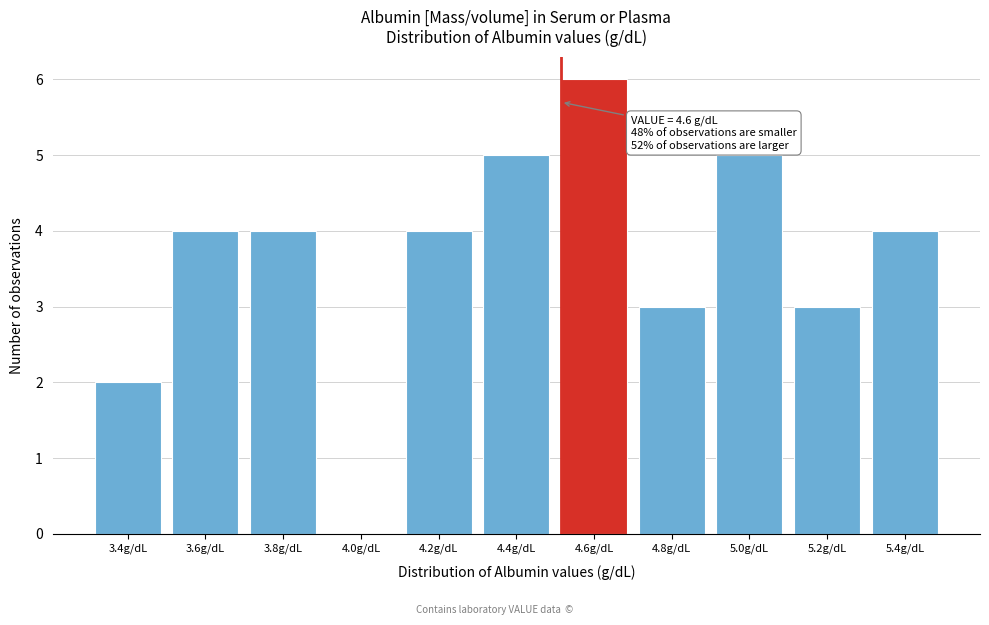

Reading left to right, what are all the values shown in this chart?

3.4g/dL=2	3.6g/dL=4	3.8g/dL=4	4.0g/dL=0	4.2g/dL=4	4.4g/dL=5	4.6g/dL=6	4.8g/dL=3	5.0g/dL=5	5.2g/dL=3	5.4g/dL=4